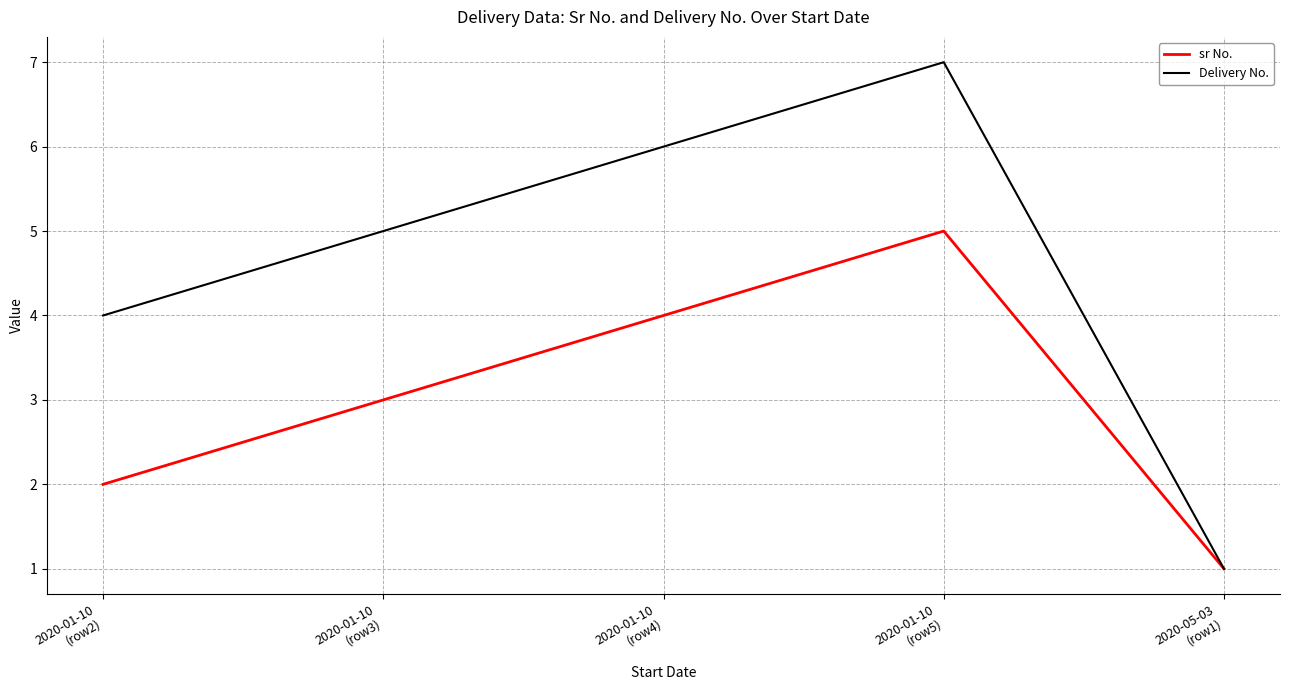

What are all the series names shown in the legend?

sr No., Delivery No.